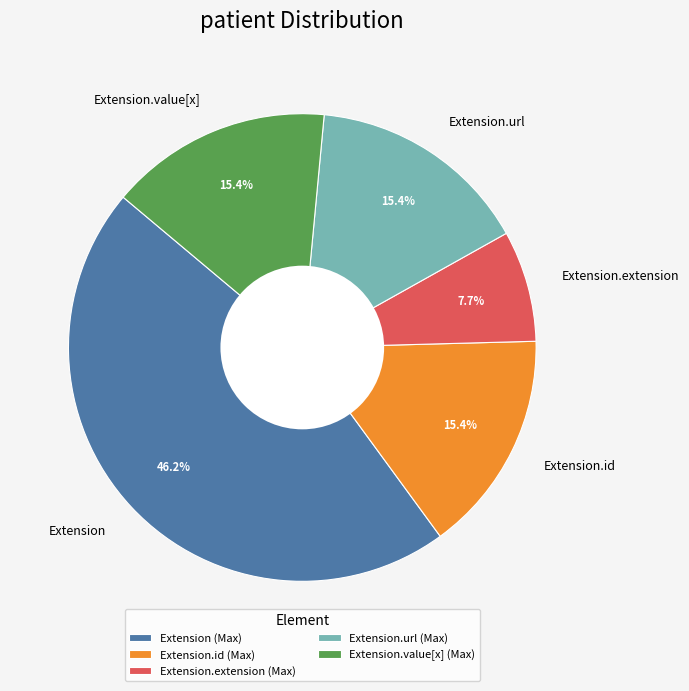

Is the sum of Extension.id and Extension.url greater than half?

No